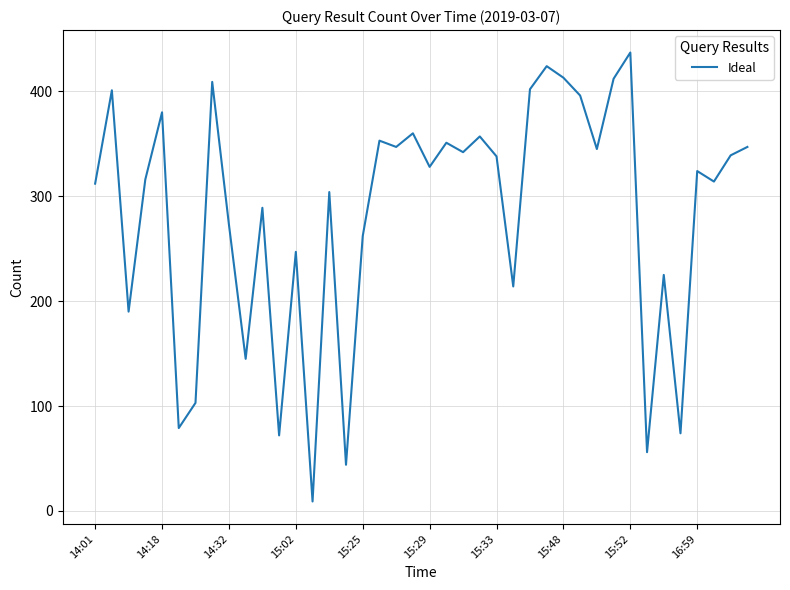

What is the difference between the maximum and minimum values?

428